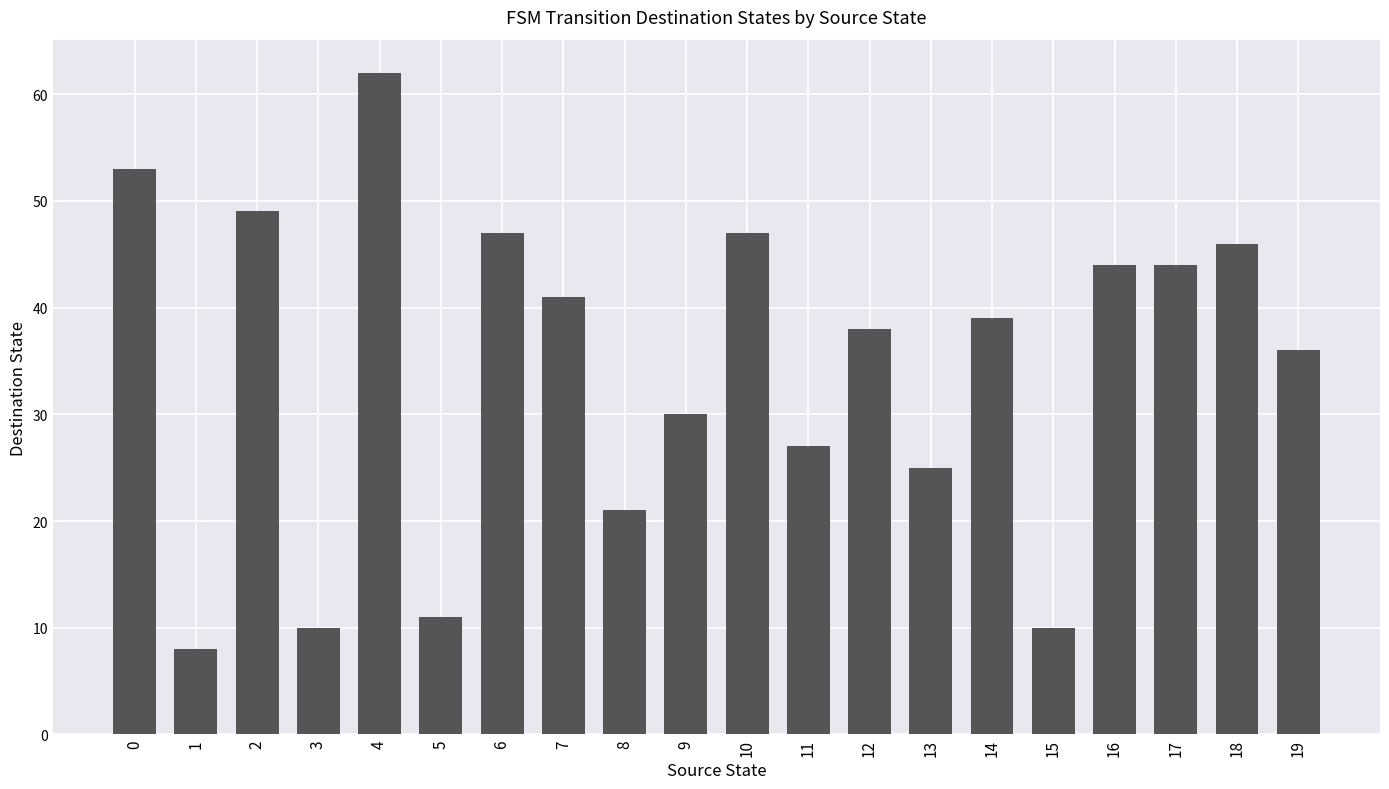

What is the difference between the second highest and second lowest values?

43